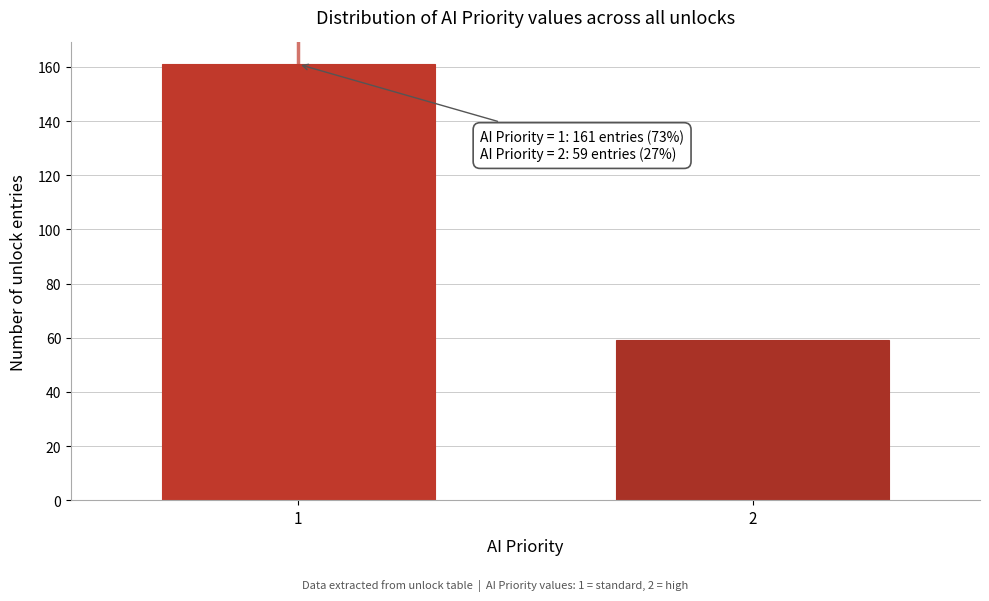

Reading left to right, extract all data points from this chart.

161	59